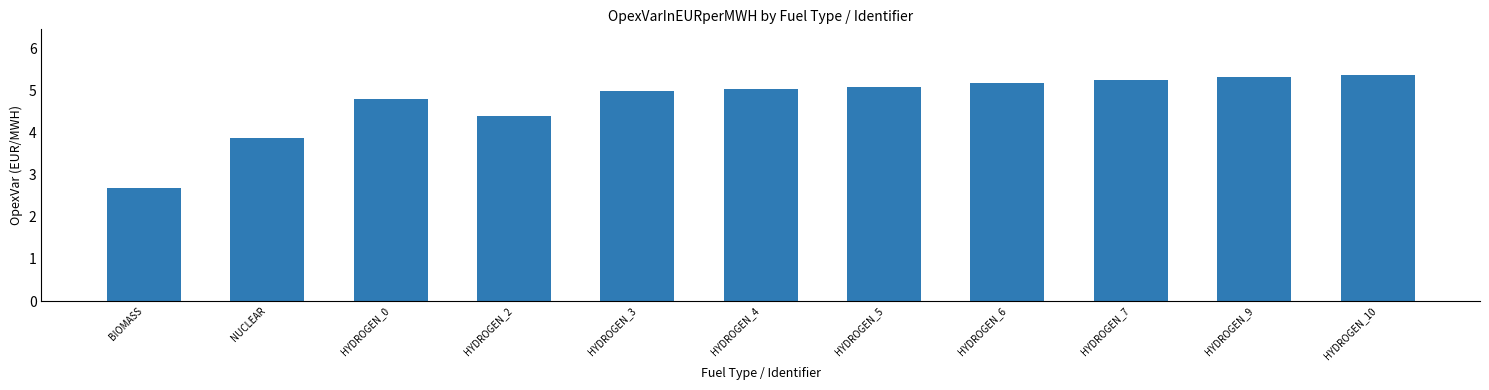

At which label is the value closest to 4?

NUCLEAR